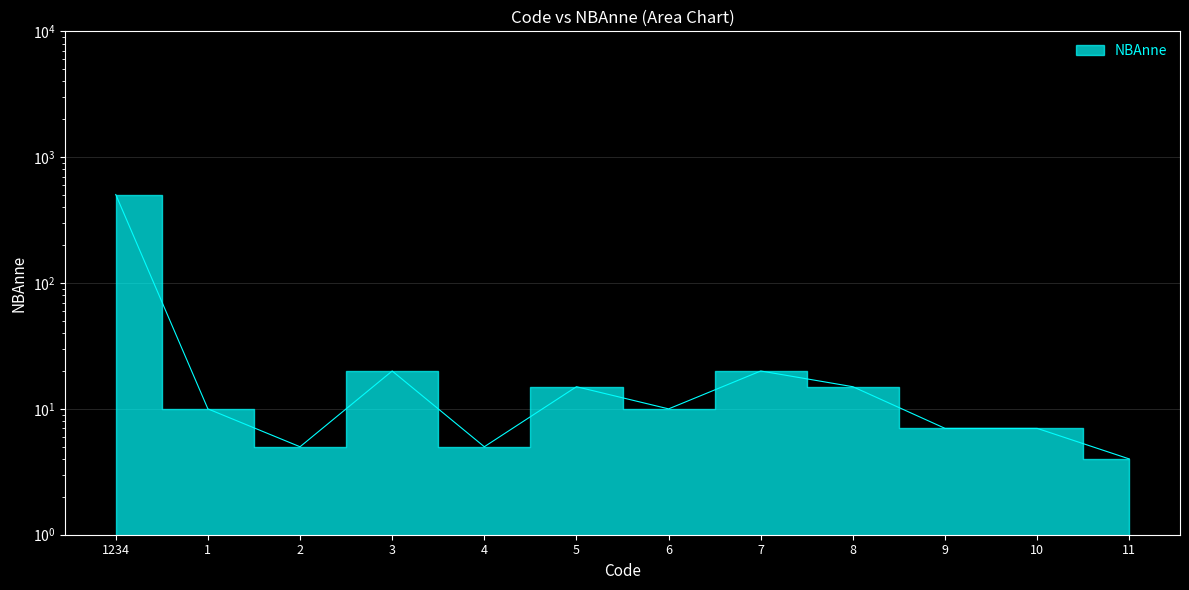

What is the value of the 8th point from the left?

20